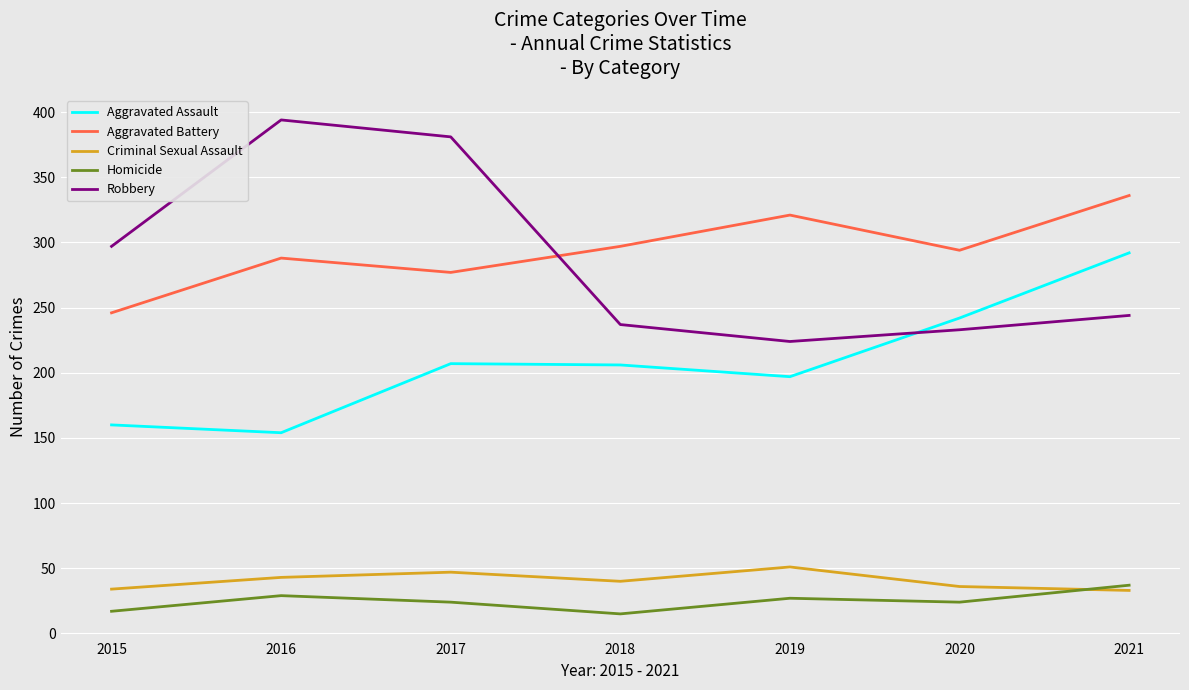

Is the value of Criminal Sexual Assault at 2016 greater than the value of Aggravated Battery at 2020?

No